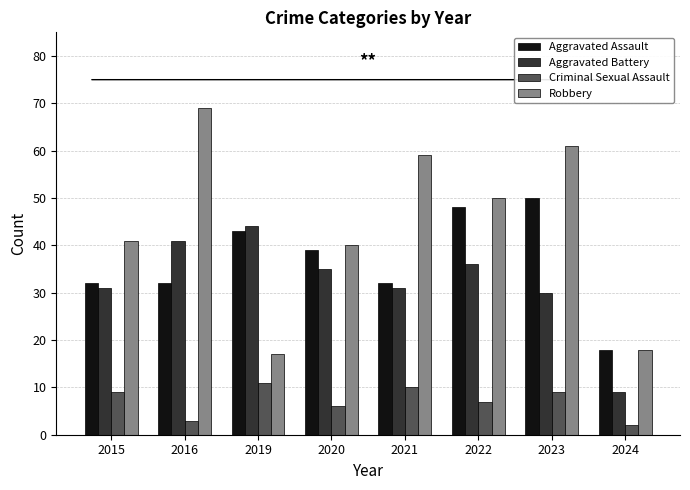

Which series changed the most between 2021 and 2022?

Aggravated Assault